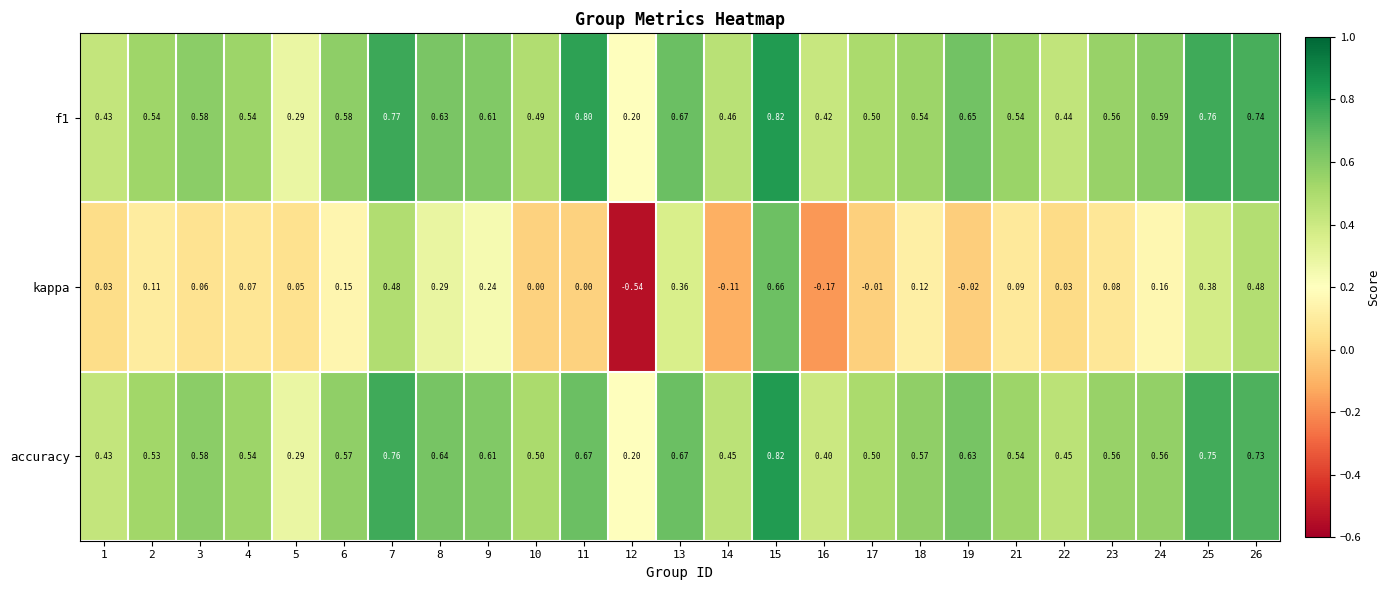

At which category does the chart reach its peak across all series?

15